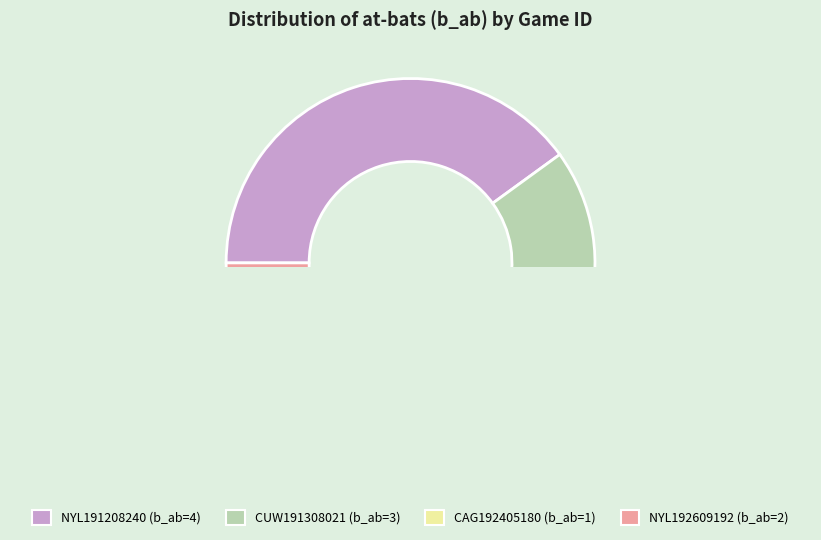

How many slices are in this pie chart?

4